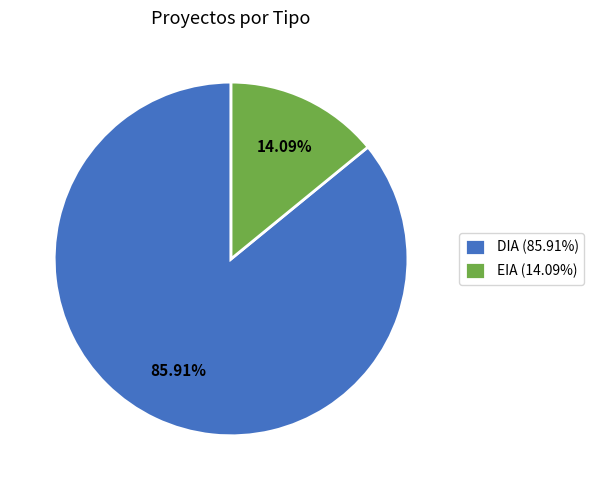

Do DIA and EIA together represent more than half of the pie?

Yes